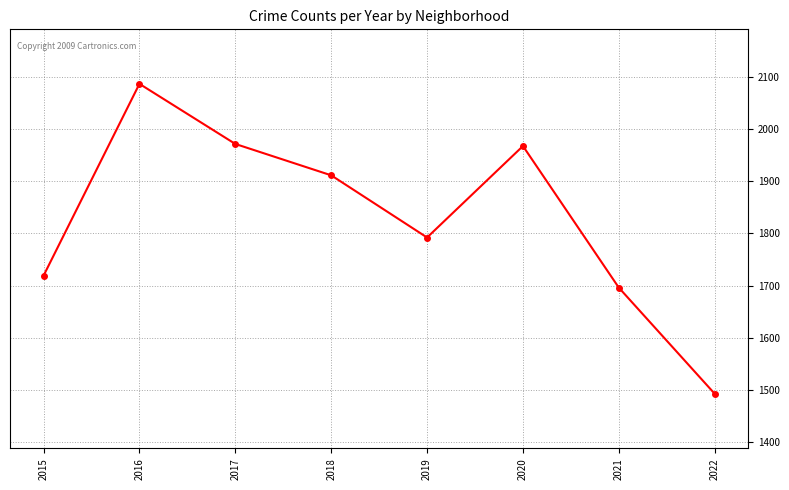

Where is the first local minimum?

2019